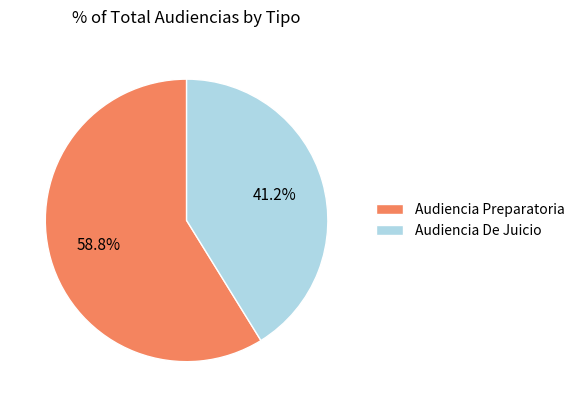

To the nearest percent, what is the difference between the Audiencia De Juicio and Audiencia Preparatoria slice percentages?

18%